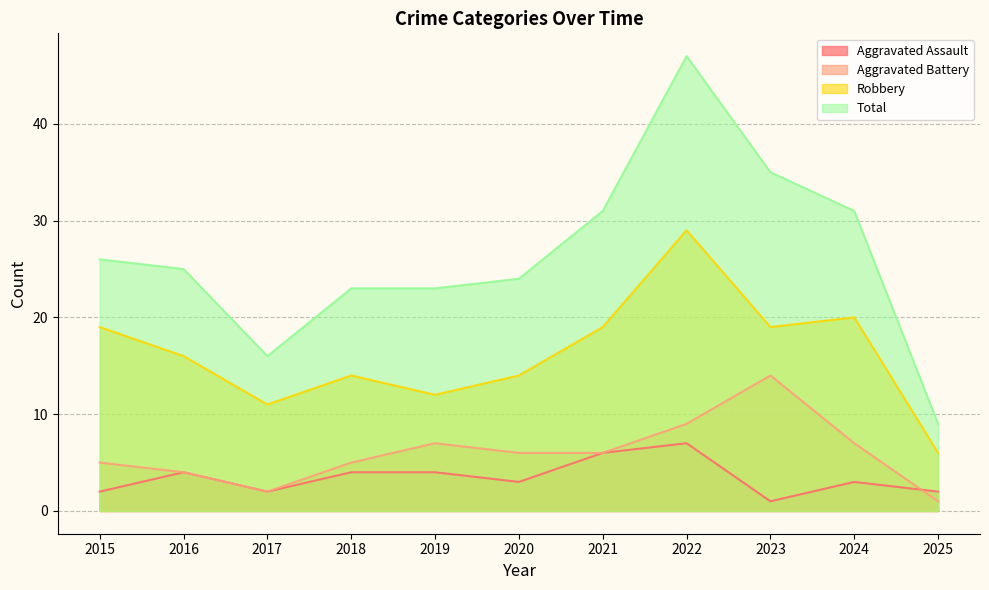

Is the value of Aggravated Battery at 2018 greater than the value of Aggravated Assault at 2019?

Yes